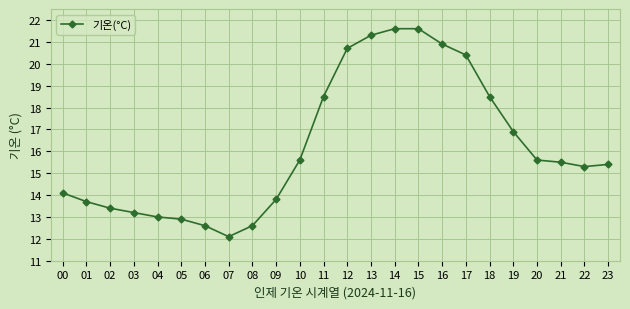

Approximately how many times larger is the value at 10 compared to 07?

1.3